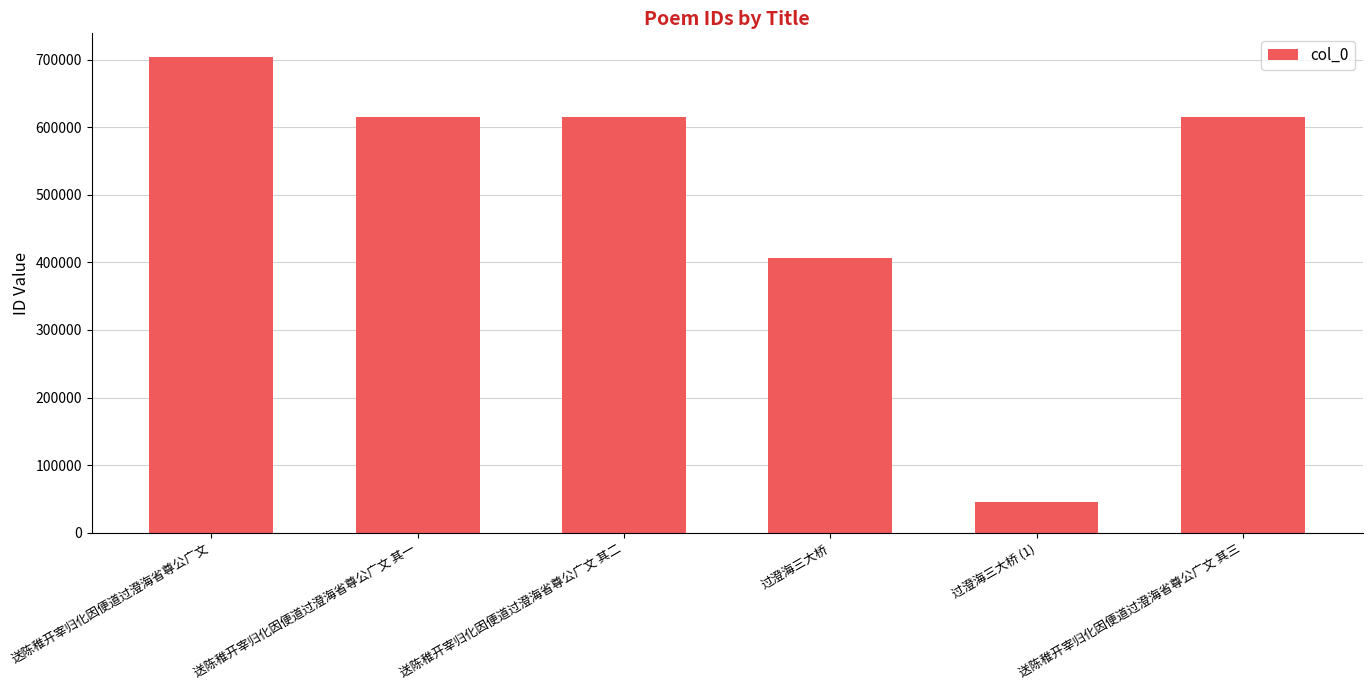

The chart shows a value of 614919 at 送陈稚开宰归化因便道过澄海省尊公广文 其二. True or false?

True